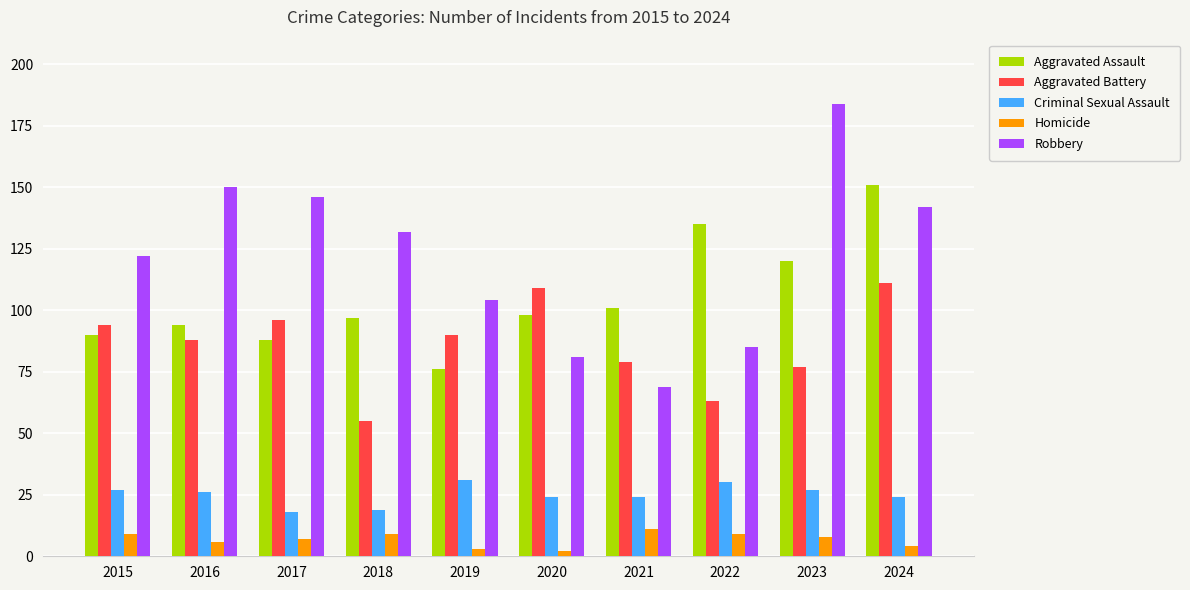

Rank the series by their maximum value, from highest to lowest.

Robbery, Aggravated Assault, Aggravated Battery, Criminal Sexual Assault, Homicide